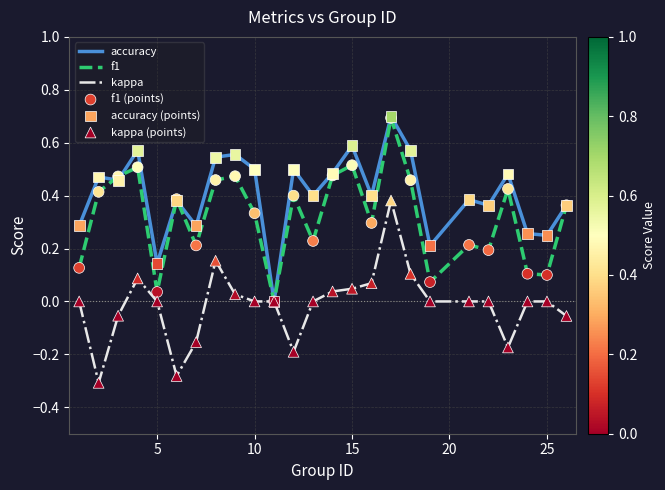

Rank the series by their average value, from highest to lowest.

accuracy, f1, kappa